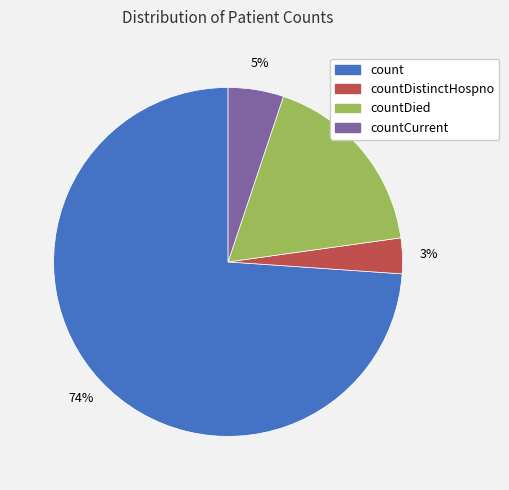

To the nearest percent, what is the average slice percentage?

25%